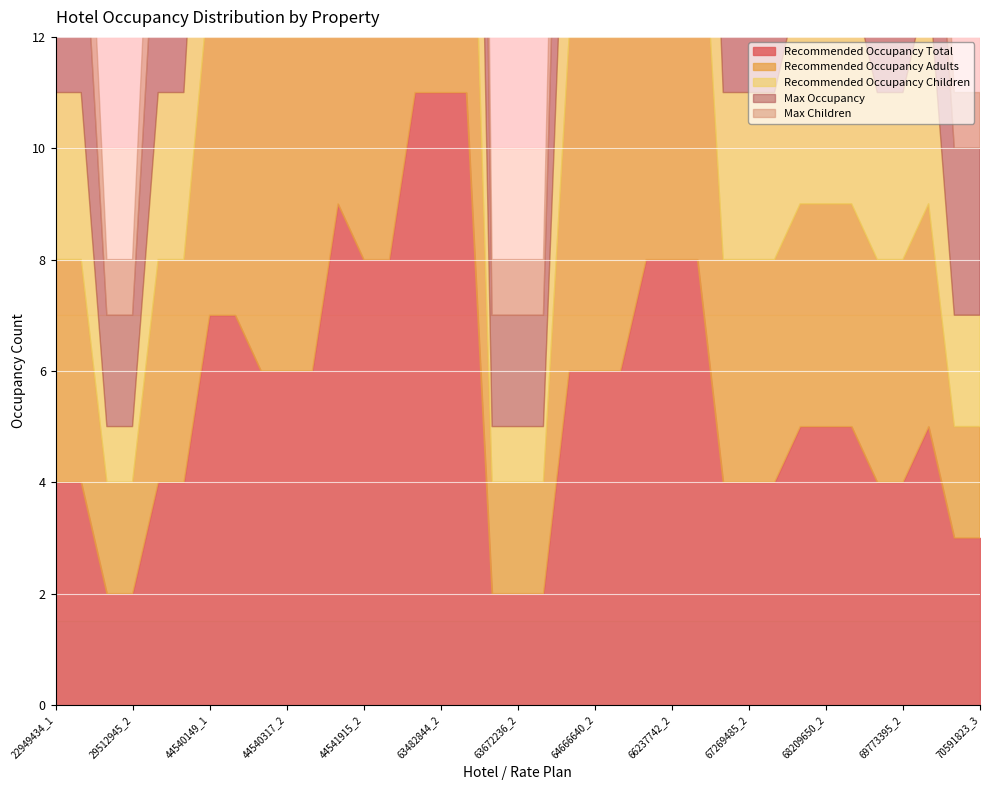

True or false: Max Occupancy and Max Children cross at least once.

False